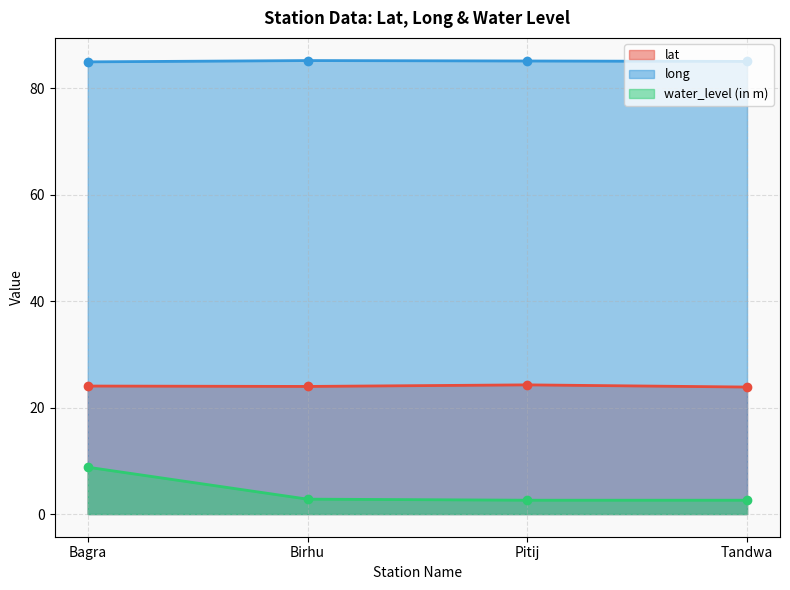

What is the value of the lat point at the 4th from the left?

23.9